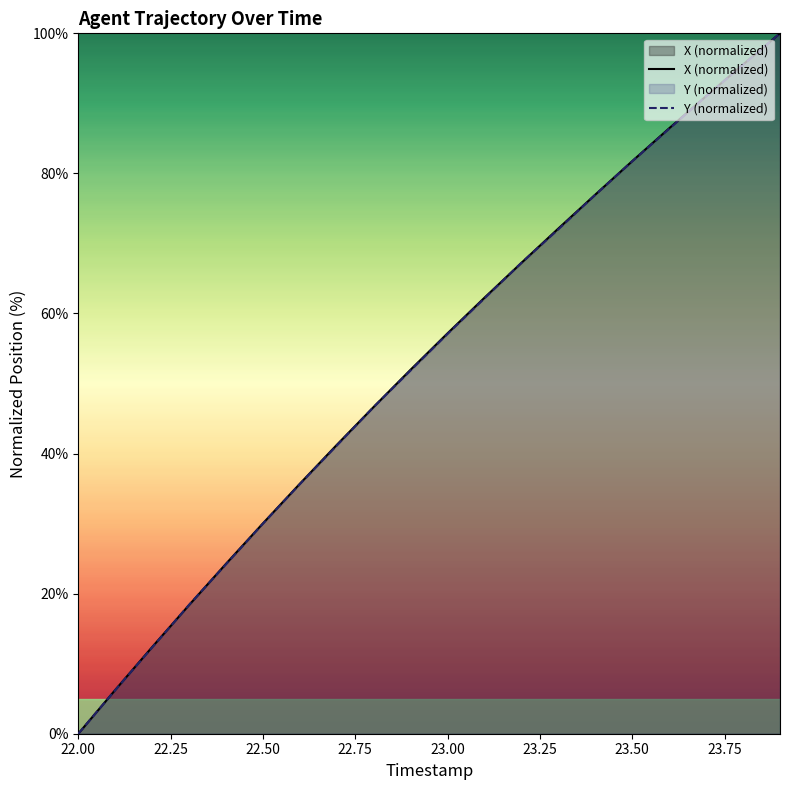

Reading left to right, what are all the values shown in this chart?

X: 22.0=0.0	22.1=6.2	22.2=12.4	22.3=18.4	22.4=24.3	22.5=30.0	22.6=35.7	22.7=41.2	22.8=46.7	22.9=52.0	23.0=57.2	23.1=62.3	23.2=67.2	23.3=72.1	23.4=77.0	23.5=81.8	23.6=86.4	23.7=91.0	23.8=95.5	23.9=100.0
Y: 22.0=0.0	22.1=6.2	22.2=12.3	22.3=18.4	22.4=24.2	22.5=30.0	22.6=35.7	22.7=41.2	22.8=46.7	22.9=51.9	23.0=57.1	23.1=62.2	23.2=67.2	23.3=72.0	23.4=77.0	23.5=81.7	23.6=86.4	23.7=91.0	23.8=95.5	23.9=100.0